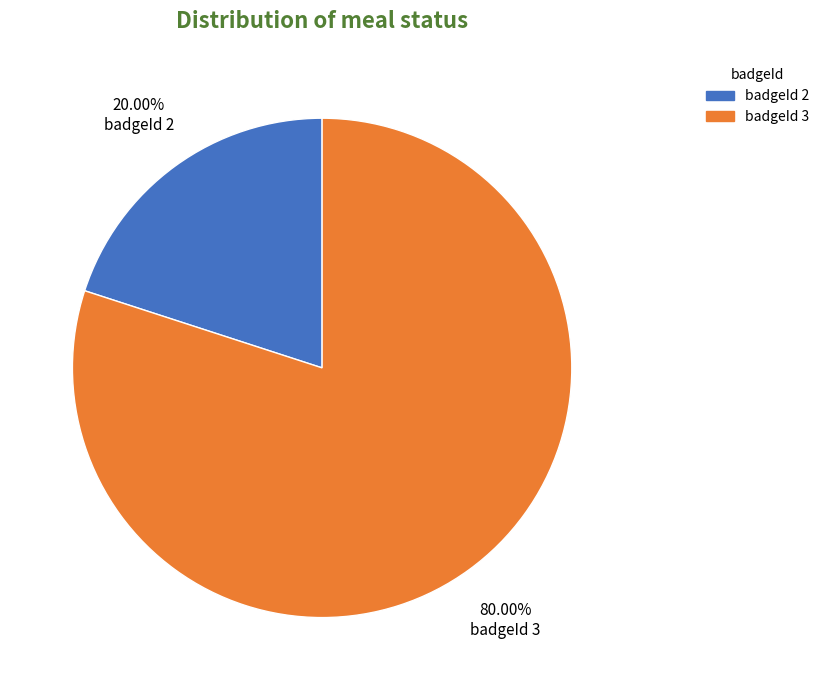

Is there any slice that represents more than half of the pie?

Yes